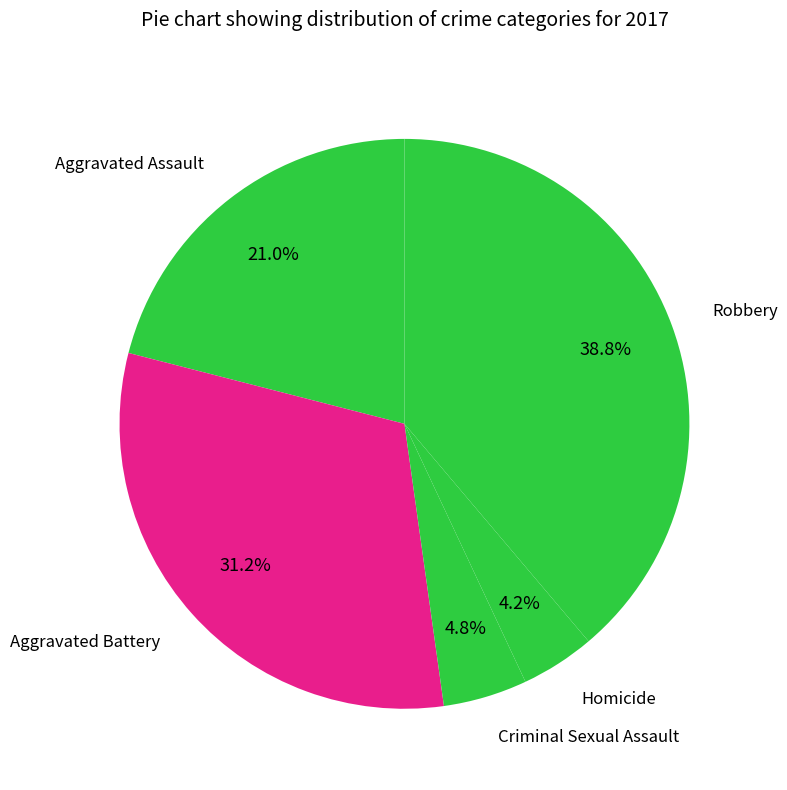

To the nearest percent, what percentage of the pie is Aggravated Assault?

21%